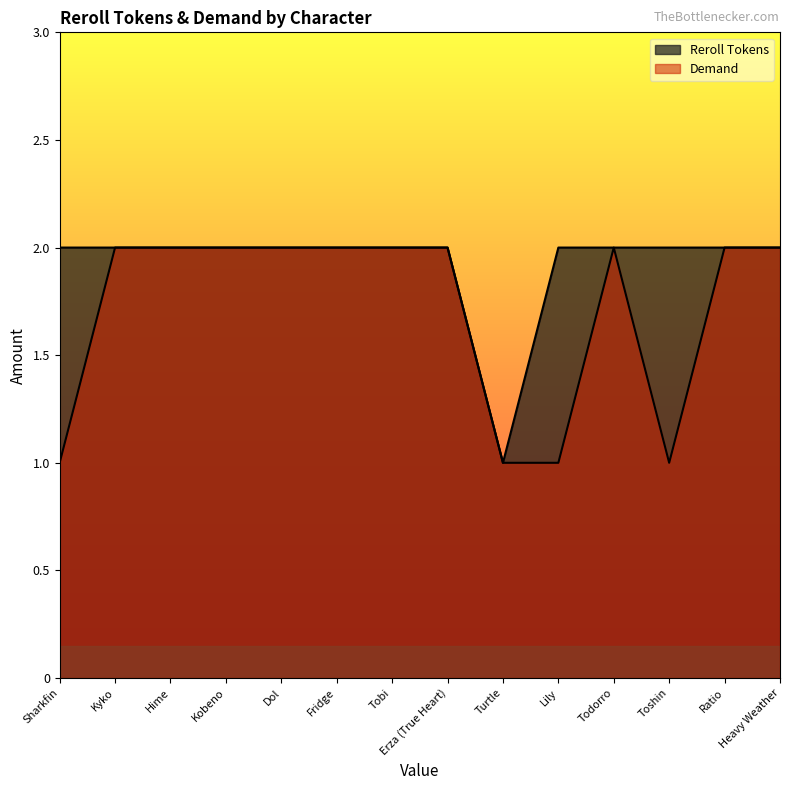

Which series has the largest total across all categories?

Reroll Tokens